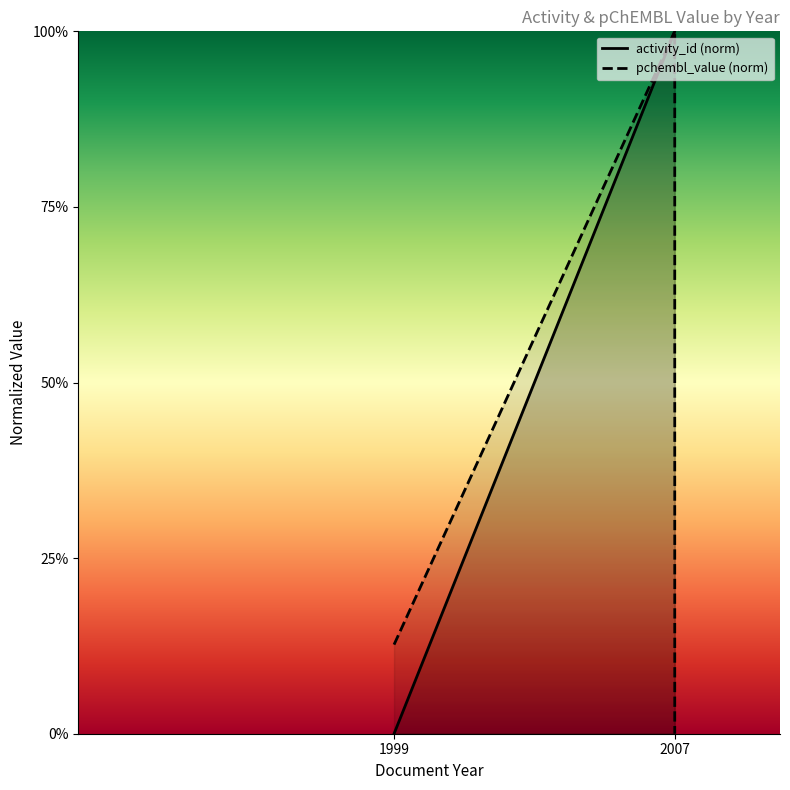

Where is activity_id nearest to the value 0?

1999